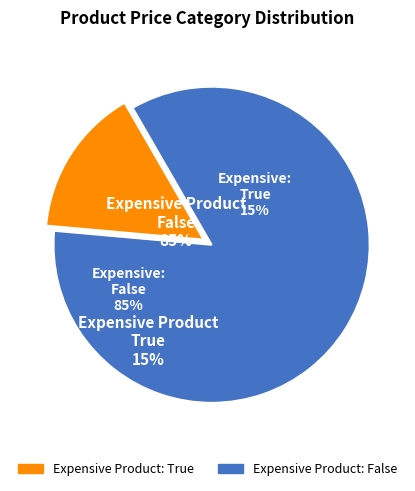

Count the number of slices in the pie.

2